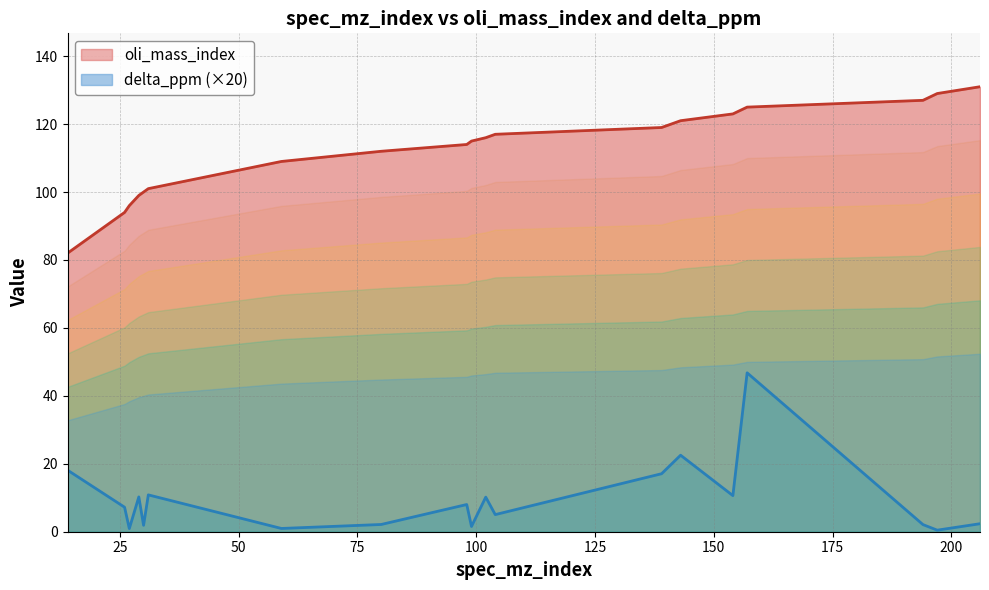

Which category has the highest value across all series?

206